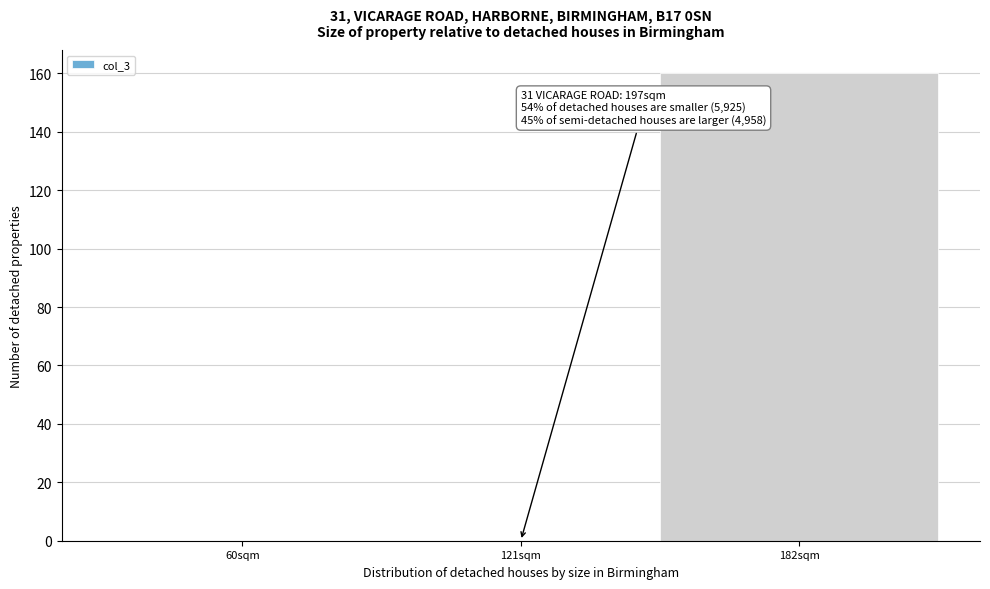

Reading left to right, list all the values displayed in this chart.

60sqm=0	121sqm=0	182sqm=160